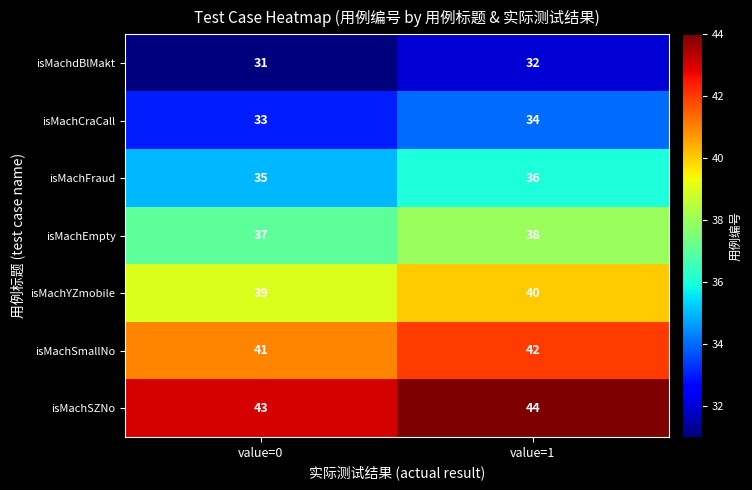

Rank the series by their maximum value, from highest to lowest.

isMachSZNo, isMachSmallNo, isMachYZmobile, isMachEmpty, isMachFraud, isMachCraCall, isMachdBlMakt